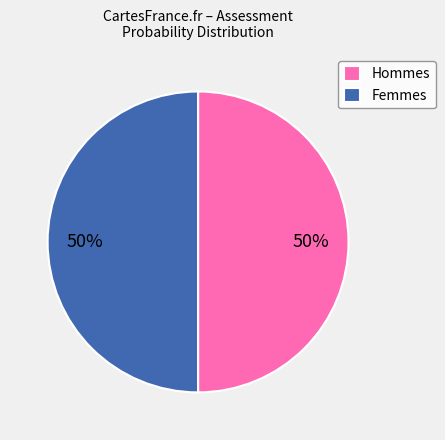

To the nearest percent, what portion does Hommes represent?

50%